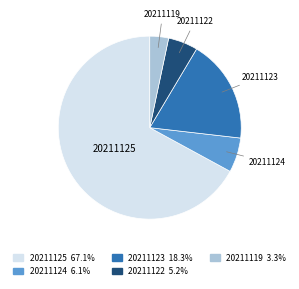

Is there any slice that represents more than half of the pie?

Yes